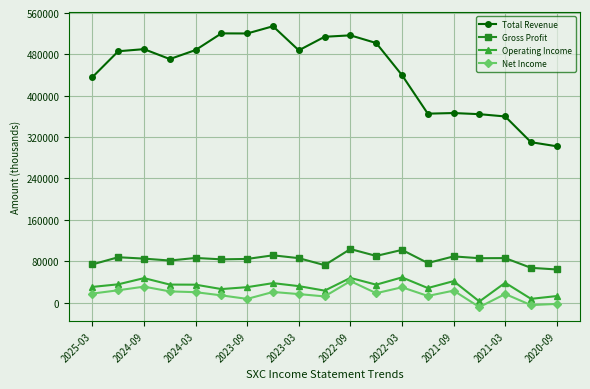

How many values in Net Income are above zero?

16